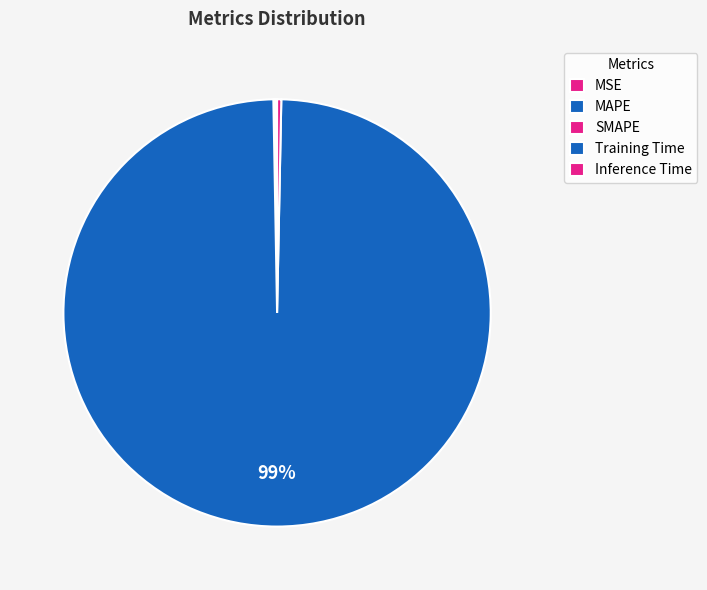

How many slices are in this pie chart?

5